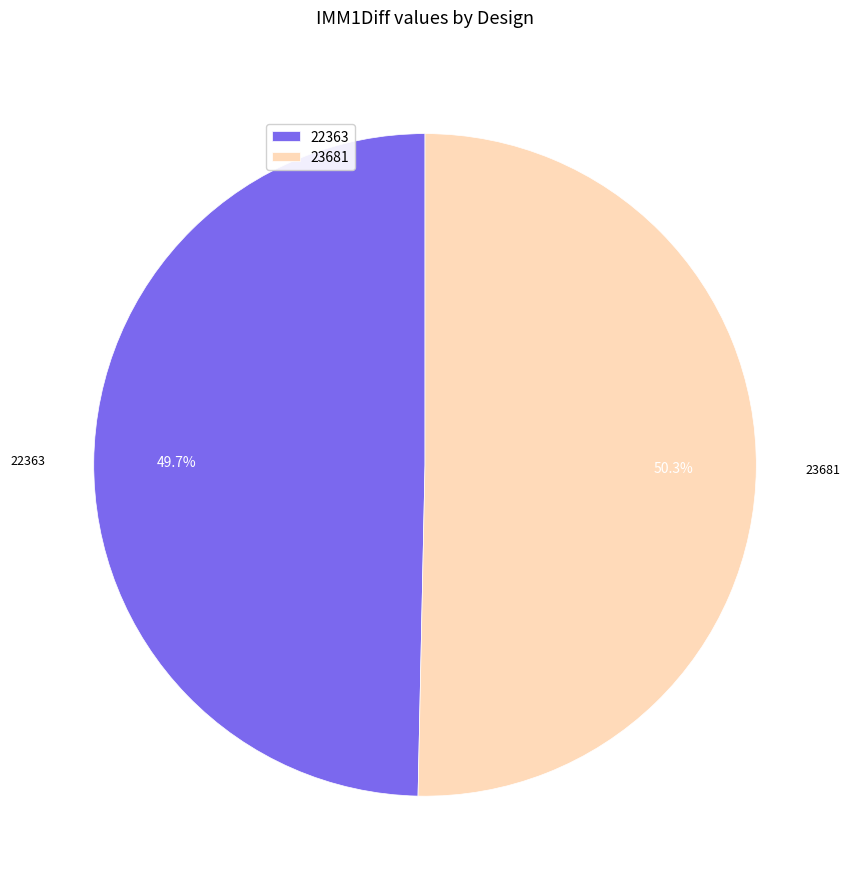

Approximately how many times larger is the value at 22363 compared to 23681?

1.0